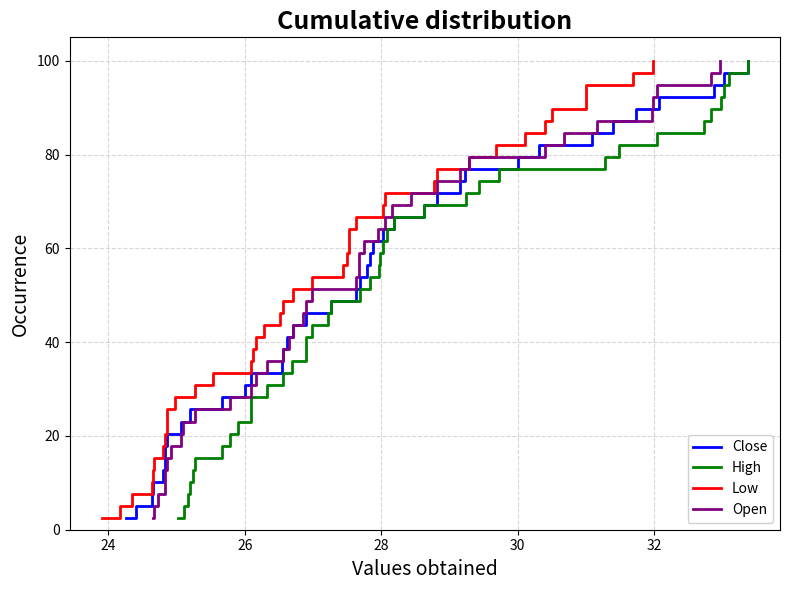

At how many categories does at least one series exceed 15?

34